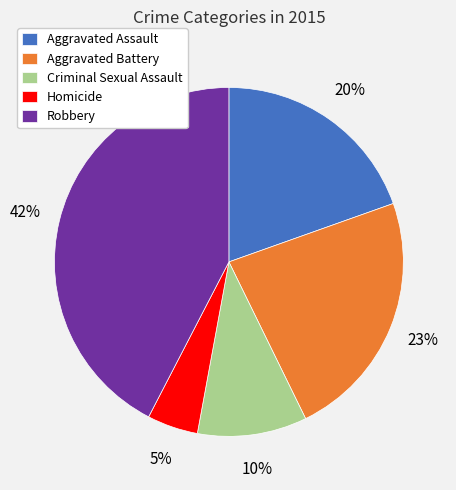

Is the sum of Robbery and Homicide greater than half?

No